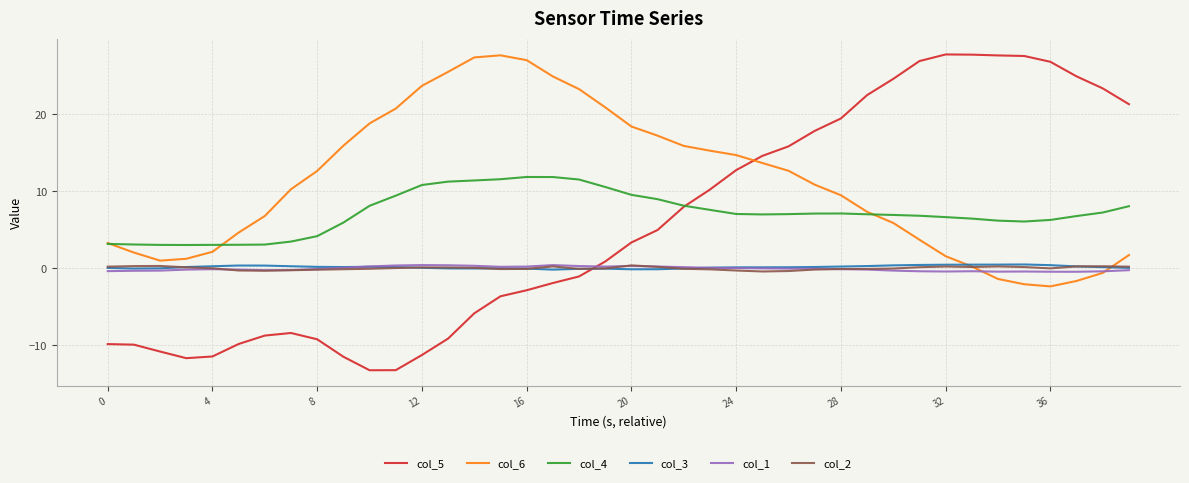

Which series has the largest total across all categories?

col_6